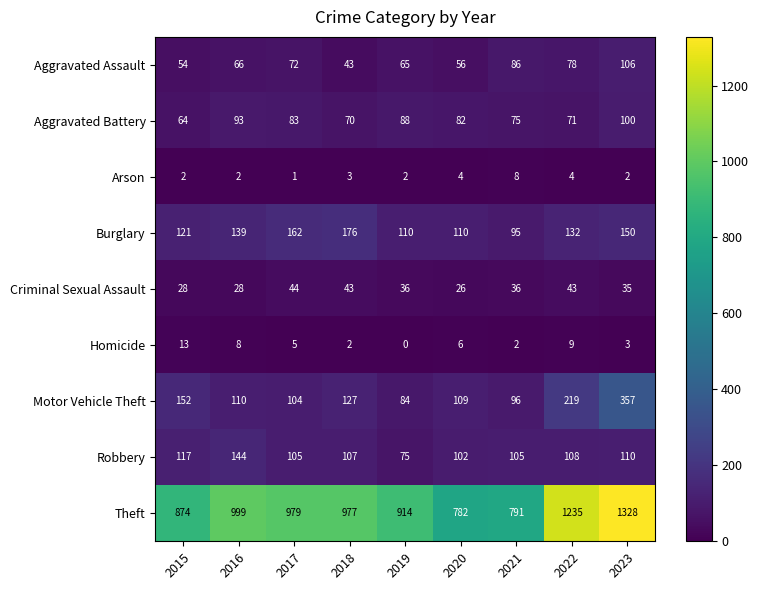

The Aggravated Assault series shows 86 at 2021. True or false?

True